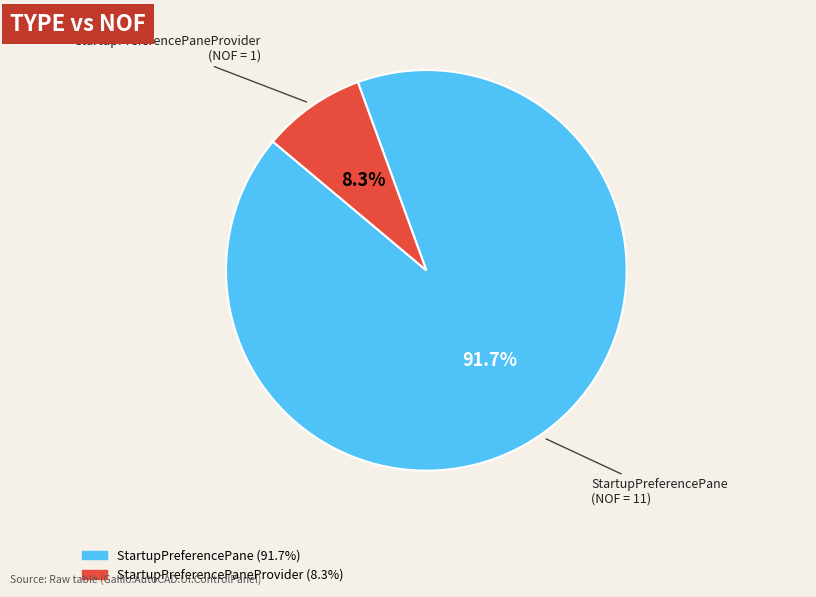

Does any single category account for the majority?

Yes